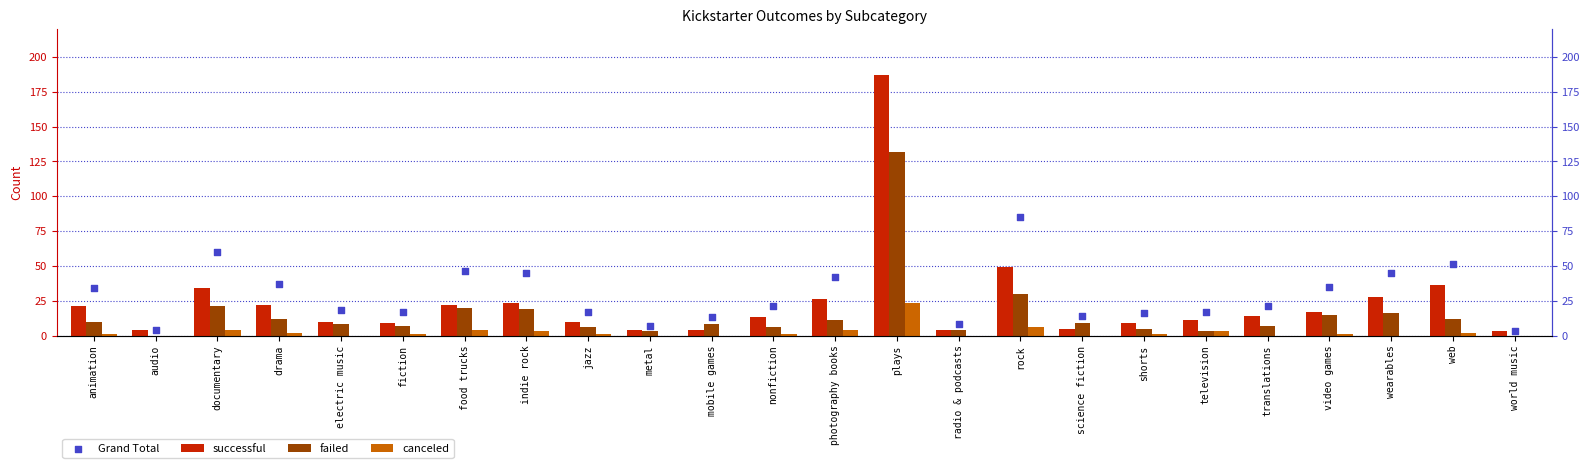

At which category is the sum across all series the highest?

plays